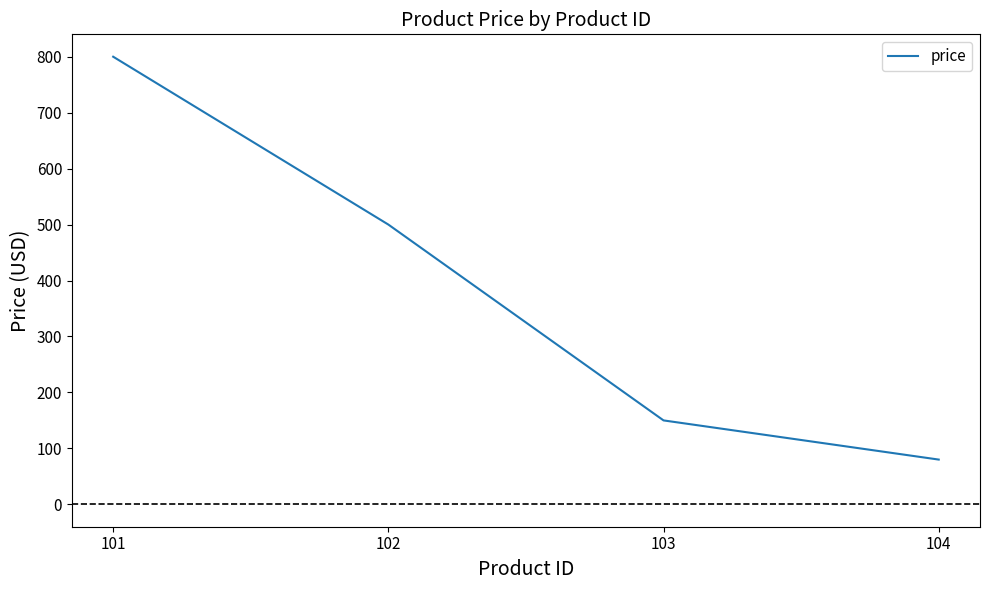

Rank the categories by value from highest to lowest.

101, 102, 103, 104